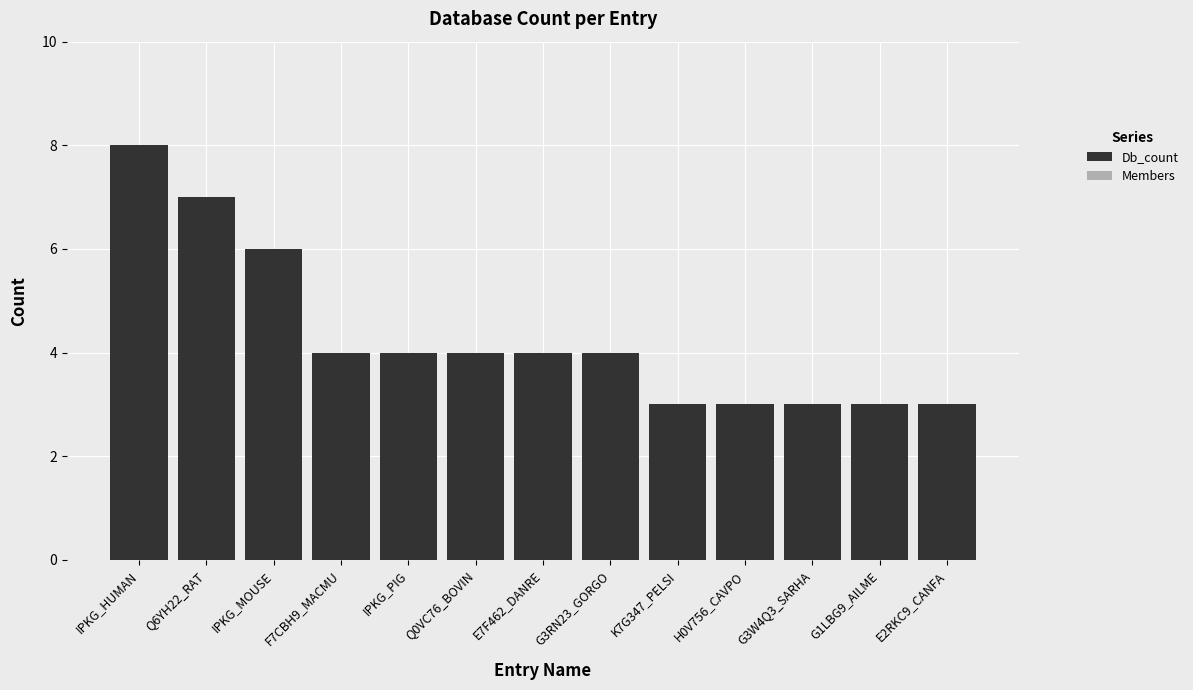

Is the value of Db_count at Q6YH22_RAT greater than the value of Members at E7F462_DANRE?

Yes